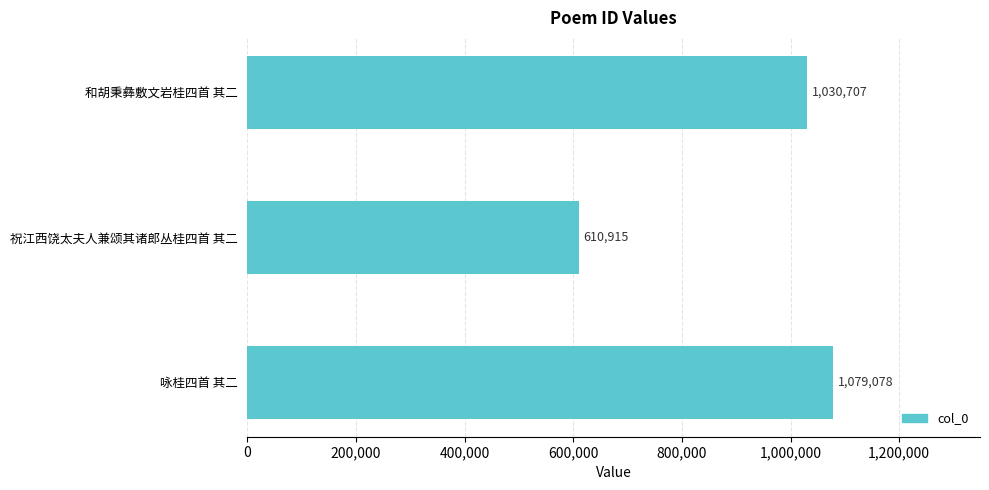

True or false: the data shows 542126 at 和胡秉彝敷文岩桂四首 其二.

False